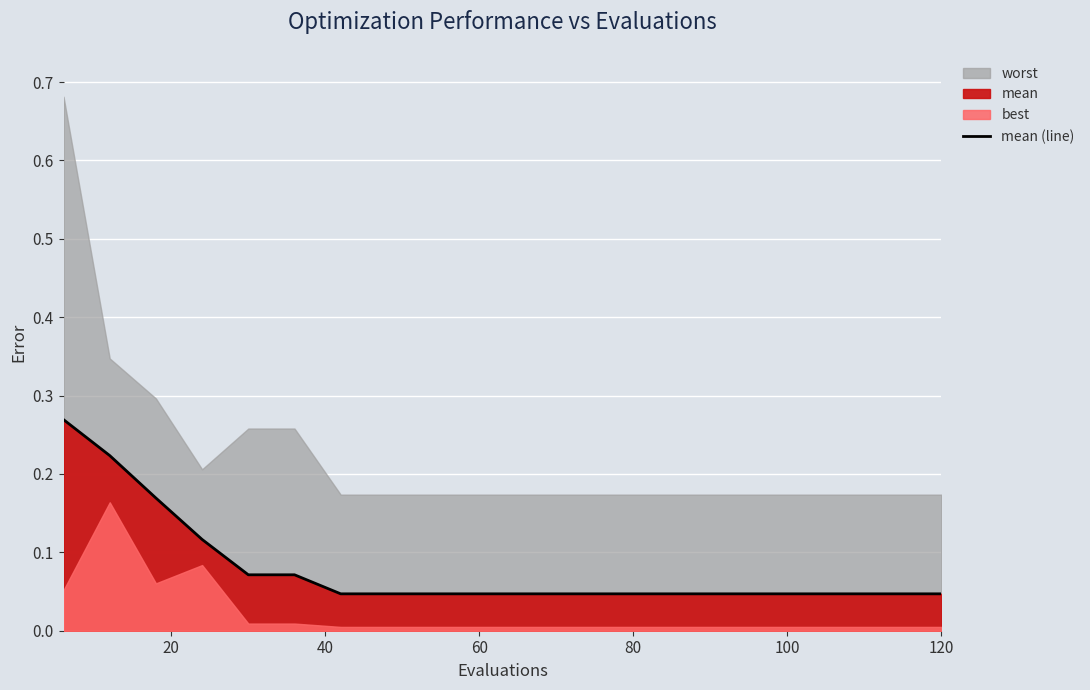

Count the values in the range 0 to 1.

20